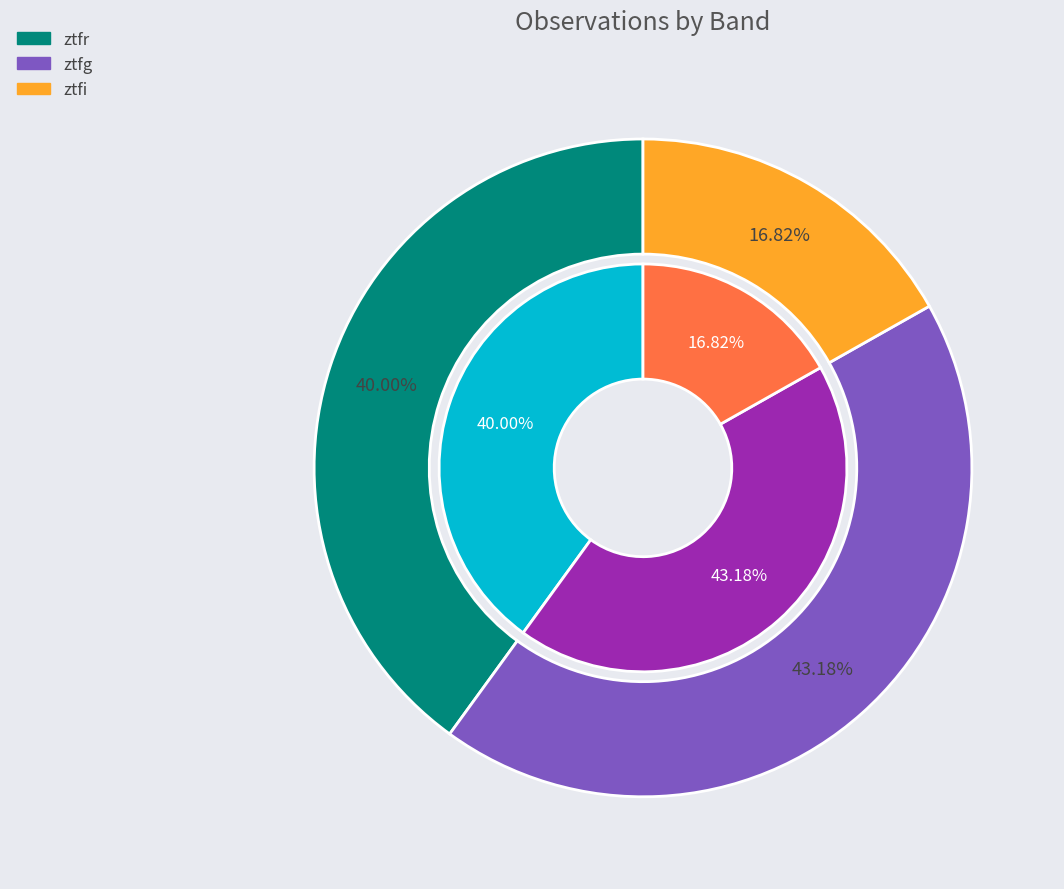

Which slice is the largest?

ztfg